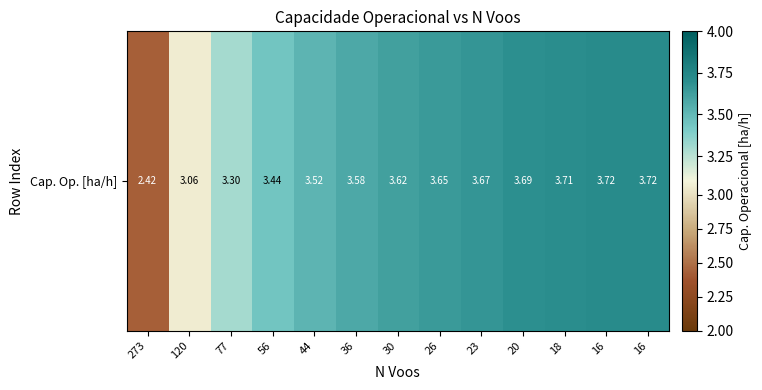

Approximately how many times larger is the value at 23 compared to 36?

1.0